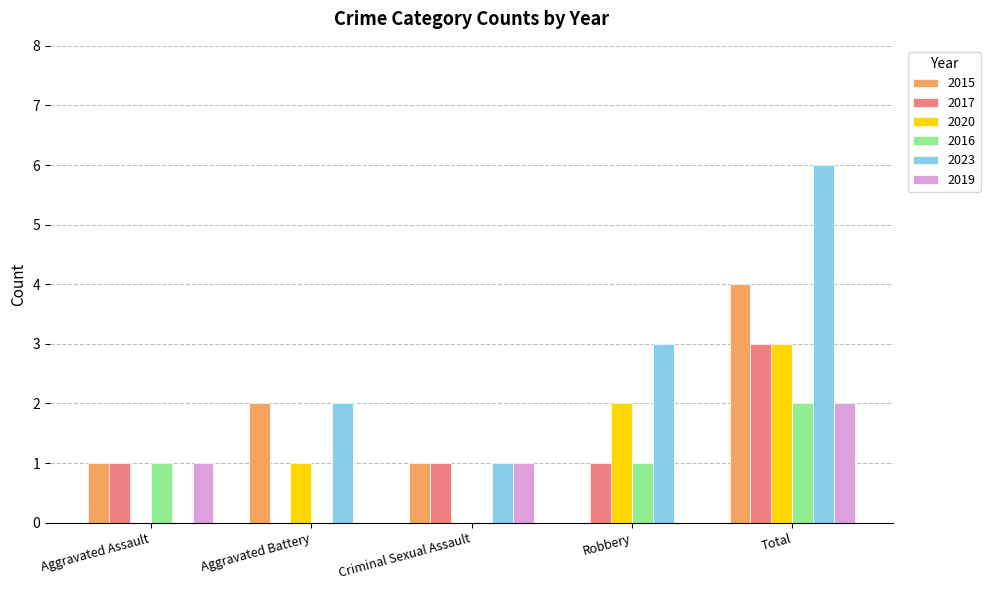

What is the sum of the 2023 values at Aggravated Assault and Total?

6